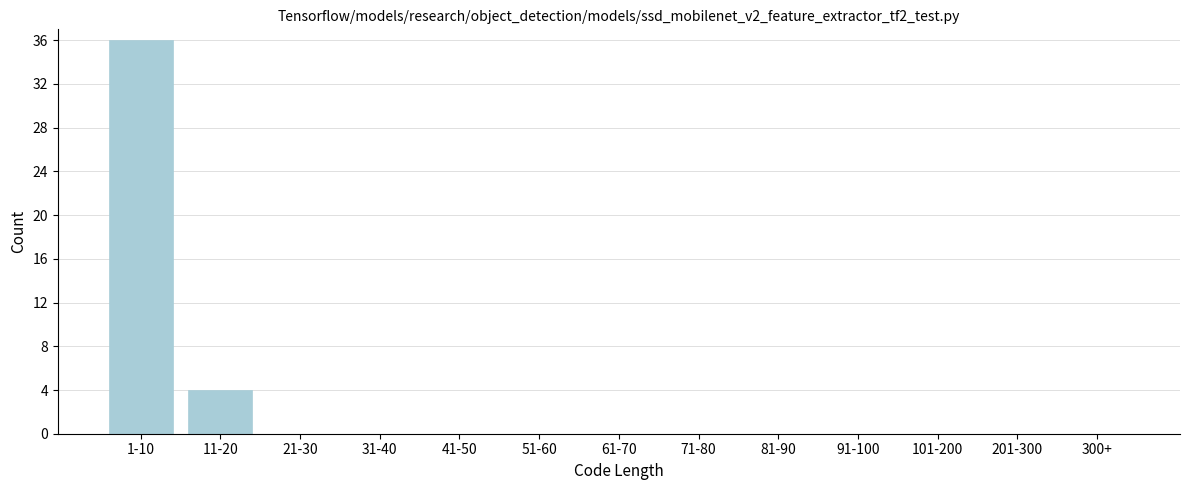

Reading left to right, list all the values displayed in this chart.

1-10=36	11-20=4	21-30=0	31-40=0	41-50=0	51-60=0	61-70=0	71-80=0	81-90=0	91-100=0	101-200=0	201-300=0	300+=0